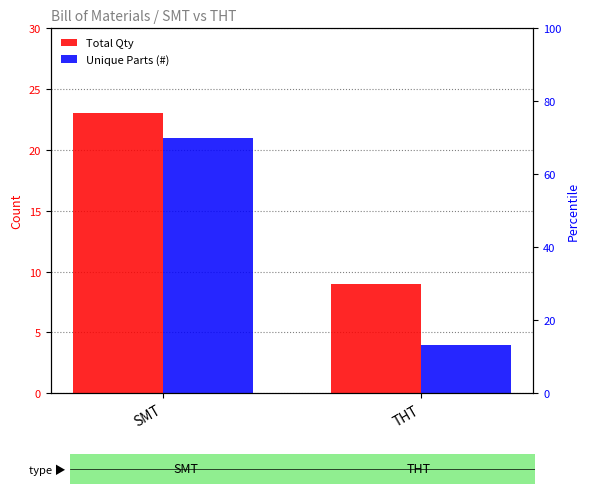

At SMT, list the series in order from largest to smallest.

Total Qty, Unique Parts (#)